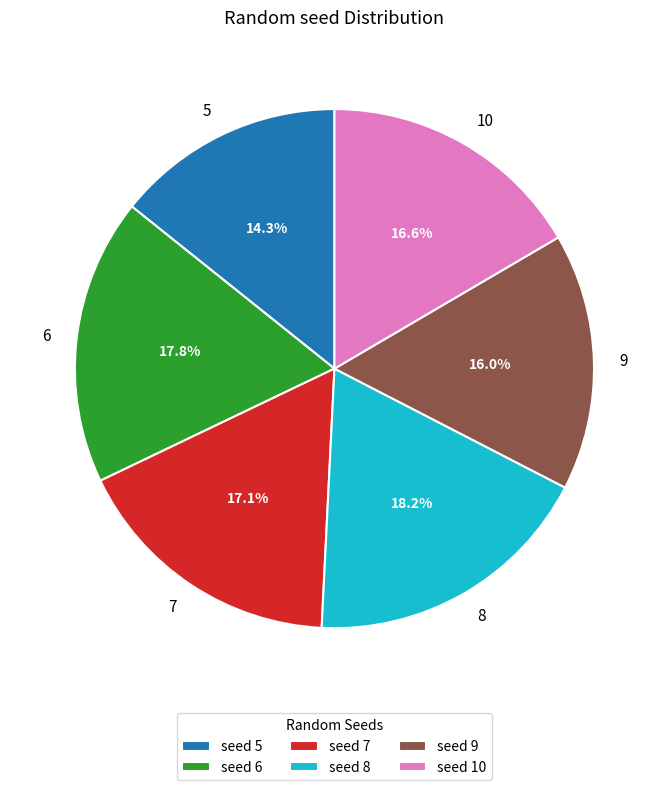

Approximately how many times larger is the value at 8 compared to 5?

1.3